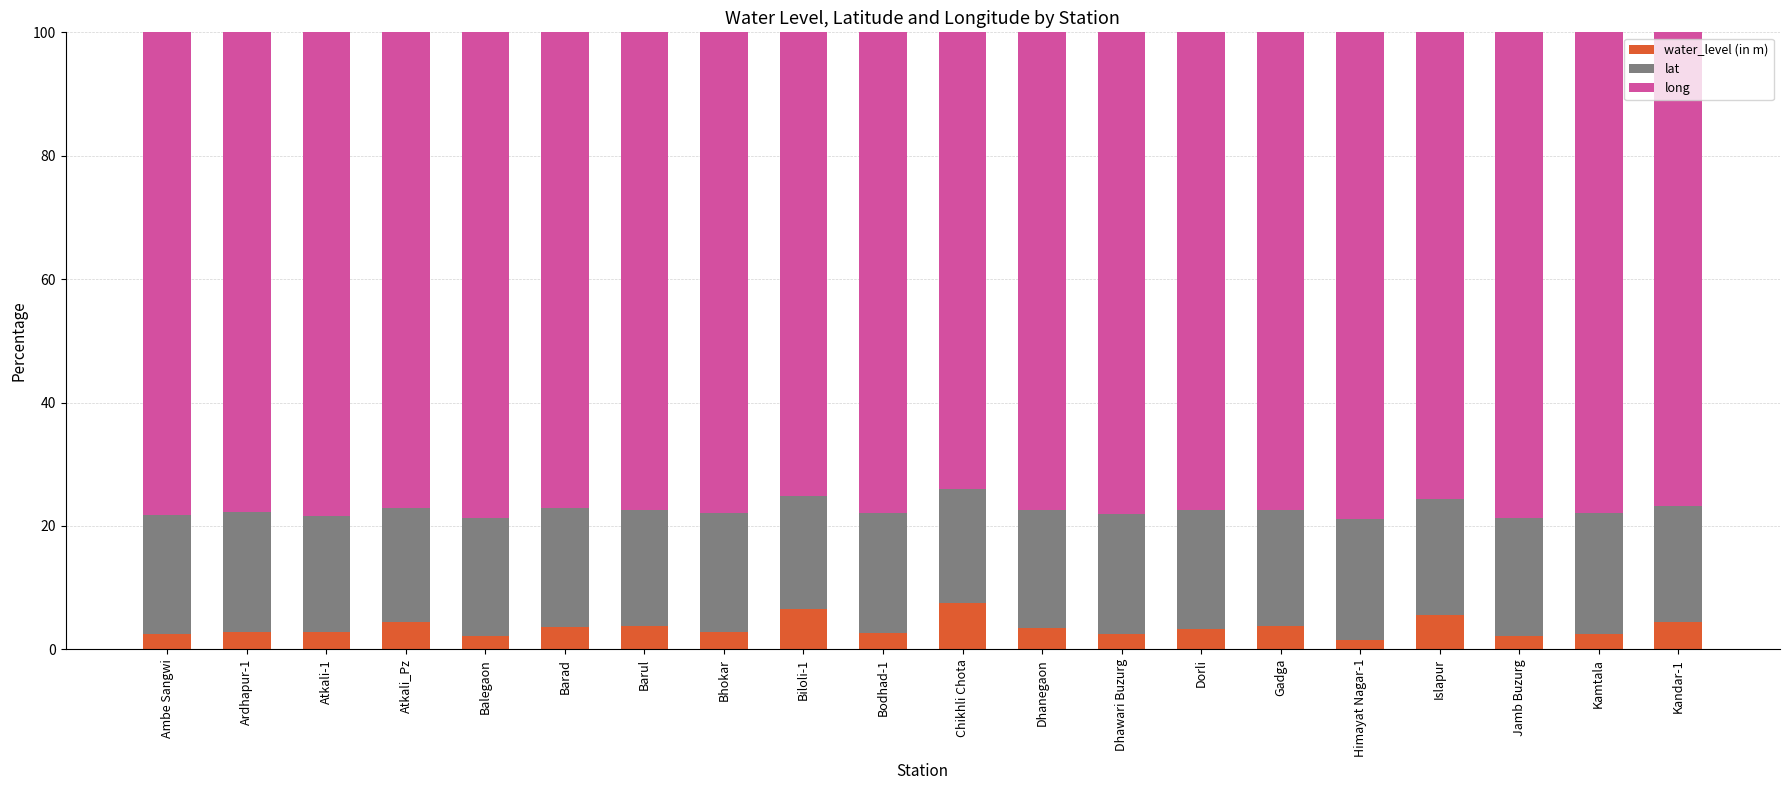

What is the total value across all series at Barad?

100.0